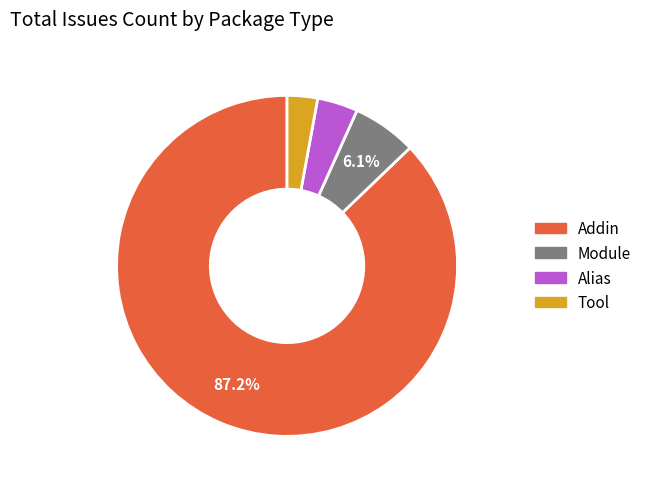

How many slices are in this pie chart?

4